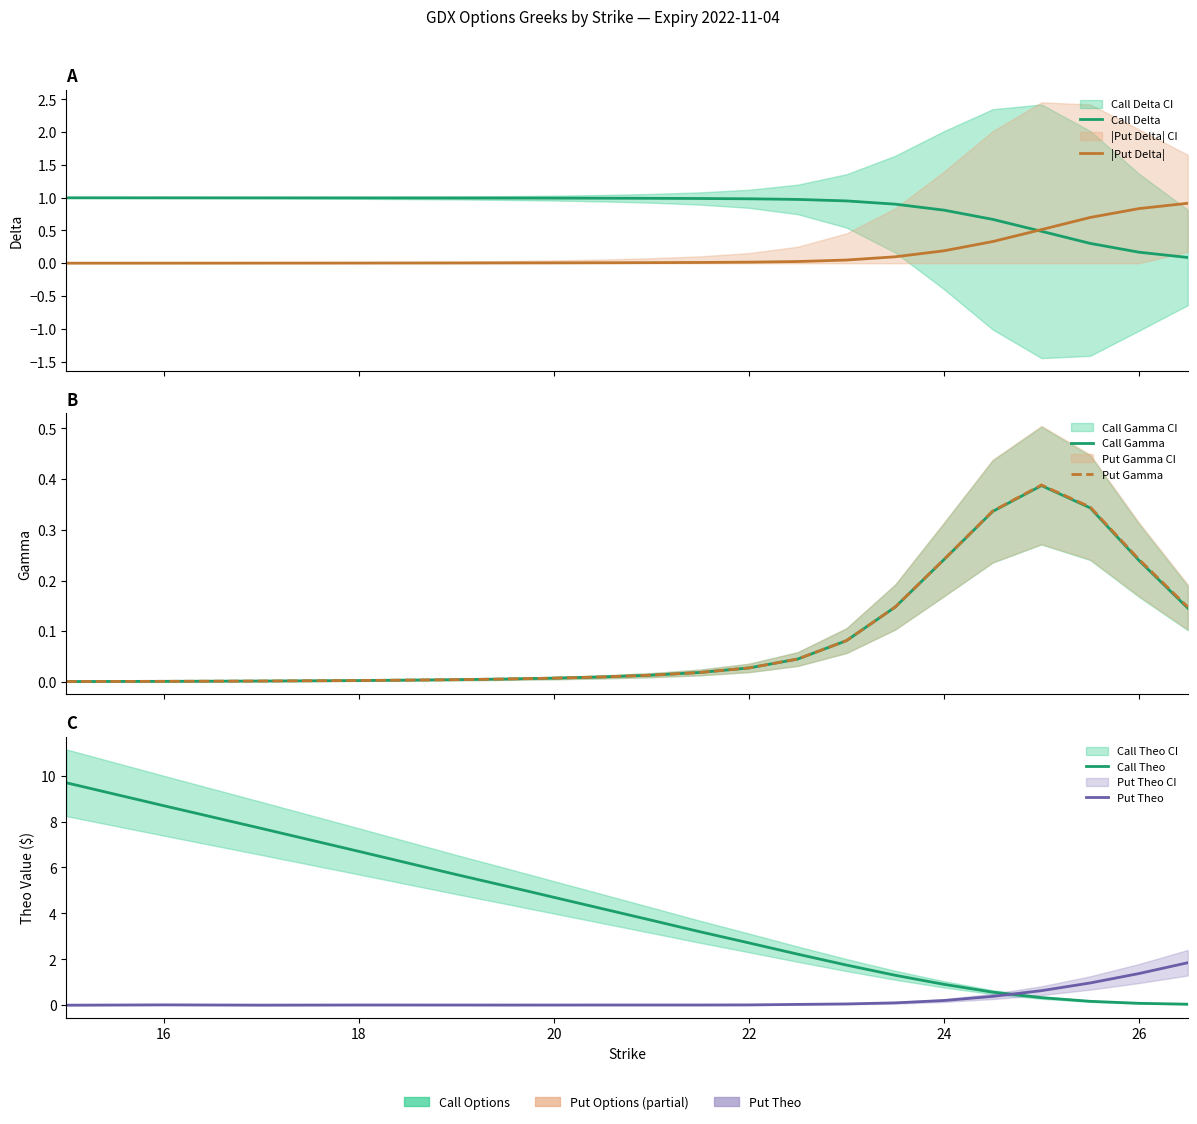

What are all the series names shown in the legend?

Call Delta, |Put Delta|, Call Gamma, Put Gamma, Call Theo, Put Theo